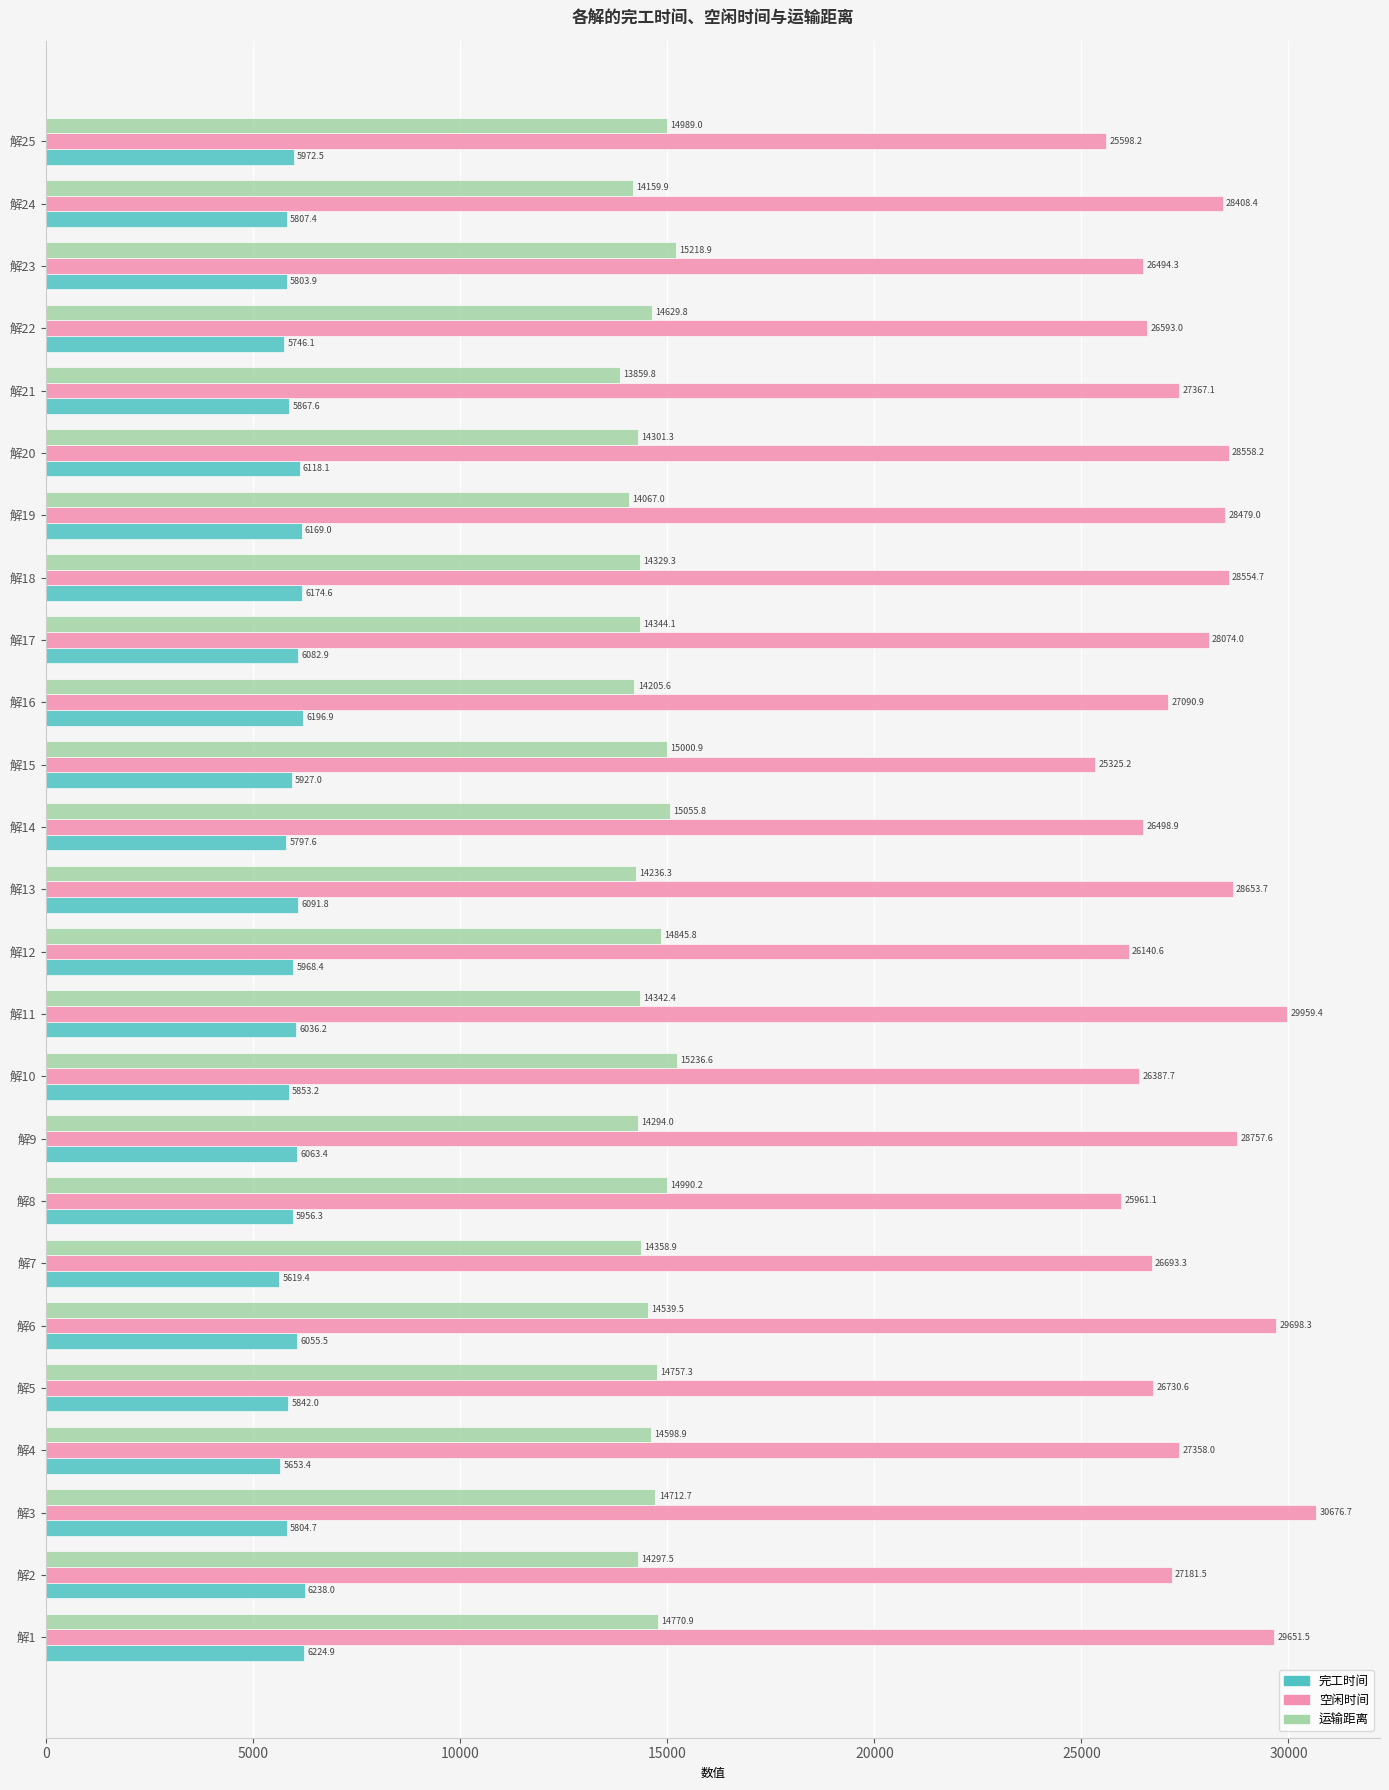

Rank the series by their maximum value, from highest to lowest.

空闲时间, 运输距离, 完工时间